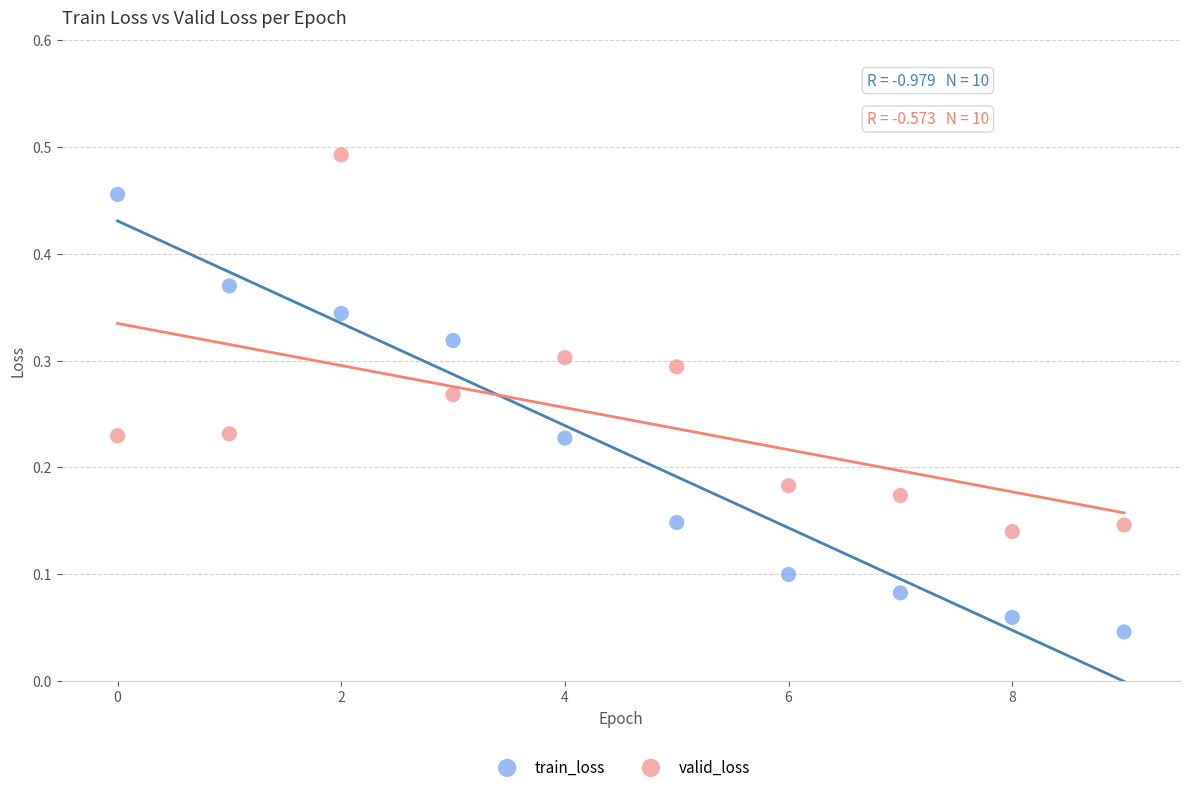

What are all the series names shown in the legend?

train_loss, valid_loss